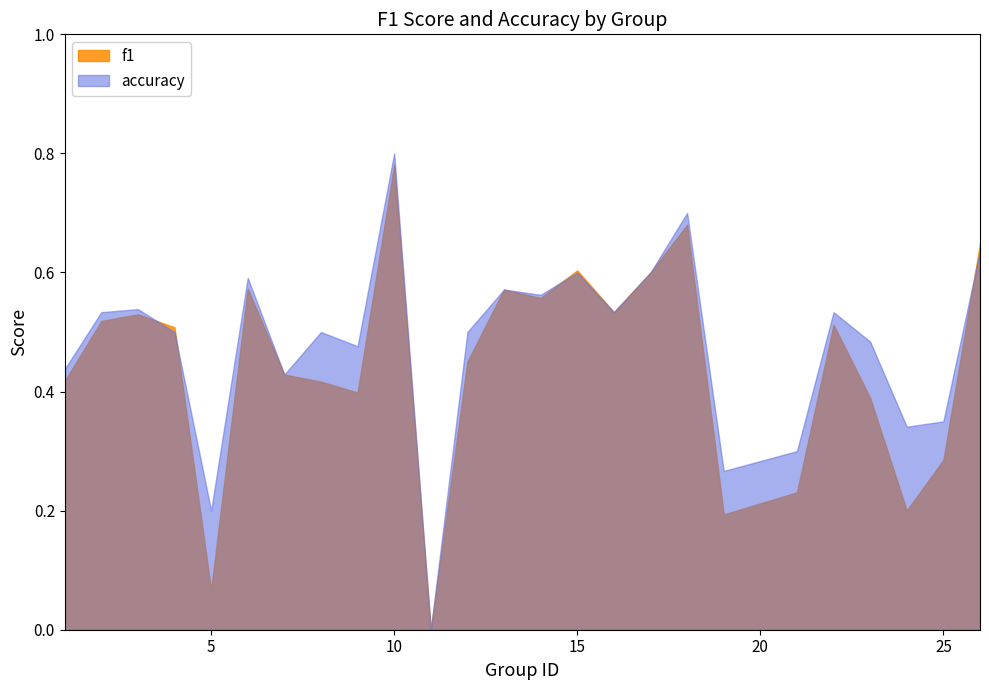

Reading left to right, extract all data points from this chart.

f1: 1=0.4	2=0.5	3=0.5	4=0.5	5=0.1	6=0.6	7=0.4	8=0.4	9=0.4	10=0.8	11=0.0	12=0.5	13=0.6	14=0.6	15=0.6	16=0.5	17=0.6	18=0.7	19=0.2	21=0.2	22=0.5	23=0.4	24=0.2	25=0.3	26=0.6
accuracy: 1=0.4	2=0.5	3=0.5	4=0.5	5=0.2	6=0.6	7=0.4	8=0.5	9=0.5	10=0.8	11=0.0	12=0.5	13=0.6	14=0.6	15=0.6	16=0.5	17=0.6	18=0.7	19=0.3	21=0.3	22=0.5	23=0.5	24=0.3	25=0.3	26=0.6